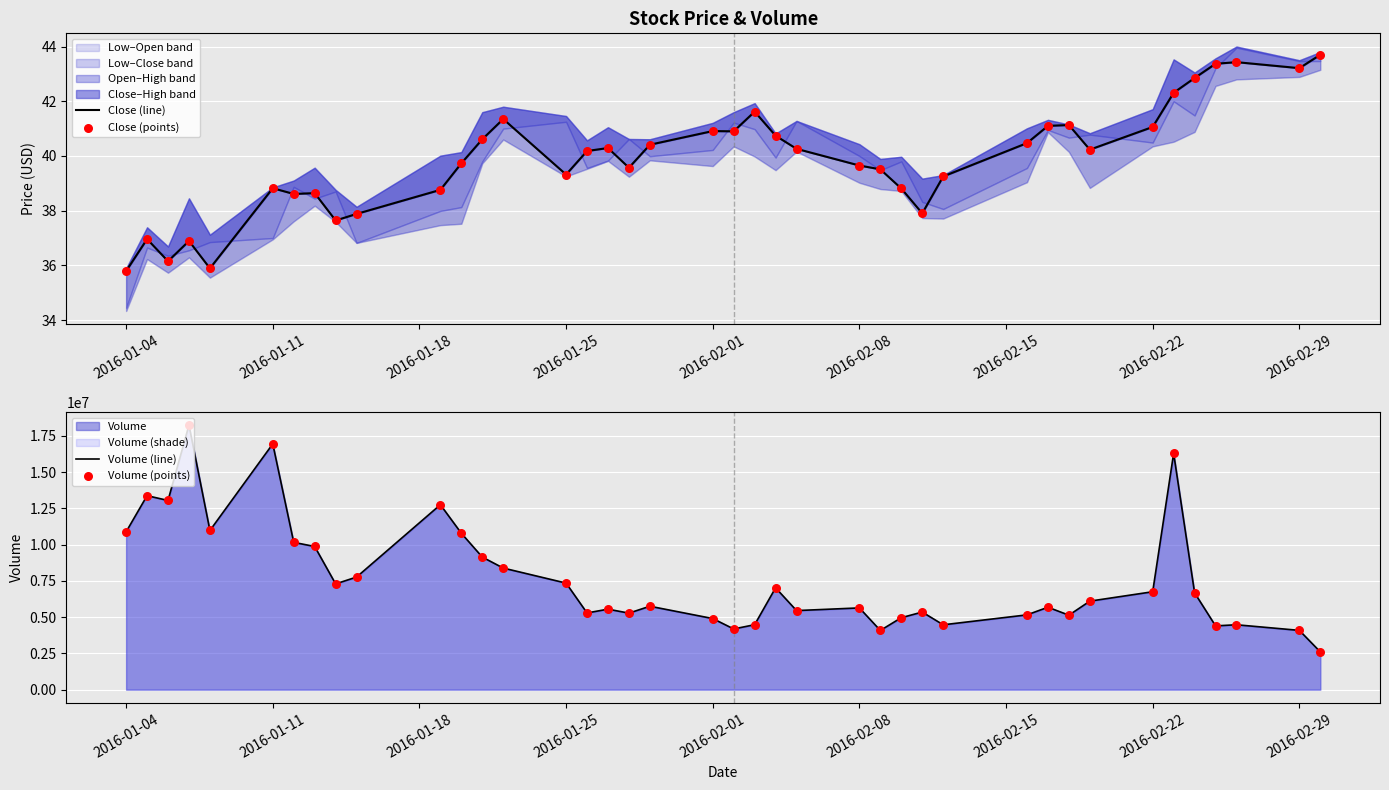

What is the maximum value for Volume (line)?

18245349